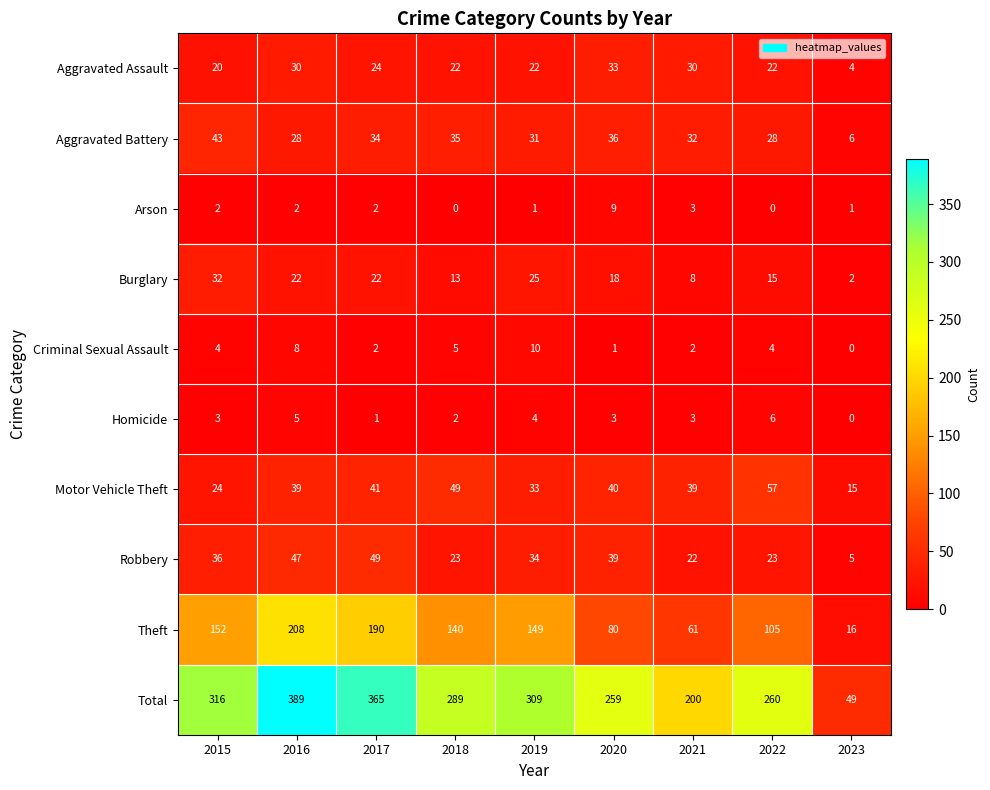

Rank the series by their maximum value, from lowest to highest.

Homicide, Arson, Criminal Sexual Assault, Burglary, Aggravated Assault, Aggravated Battery, Robbery, Motor Vehicle Theft, Theft, Total